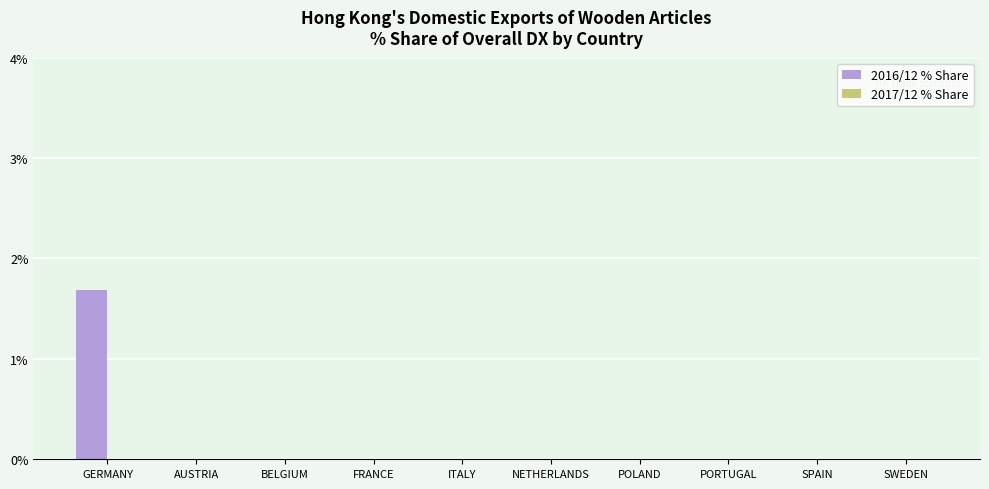

Is it true that the value at NETHERLANDS is 1.1?

False